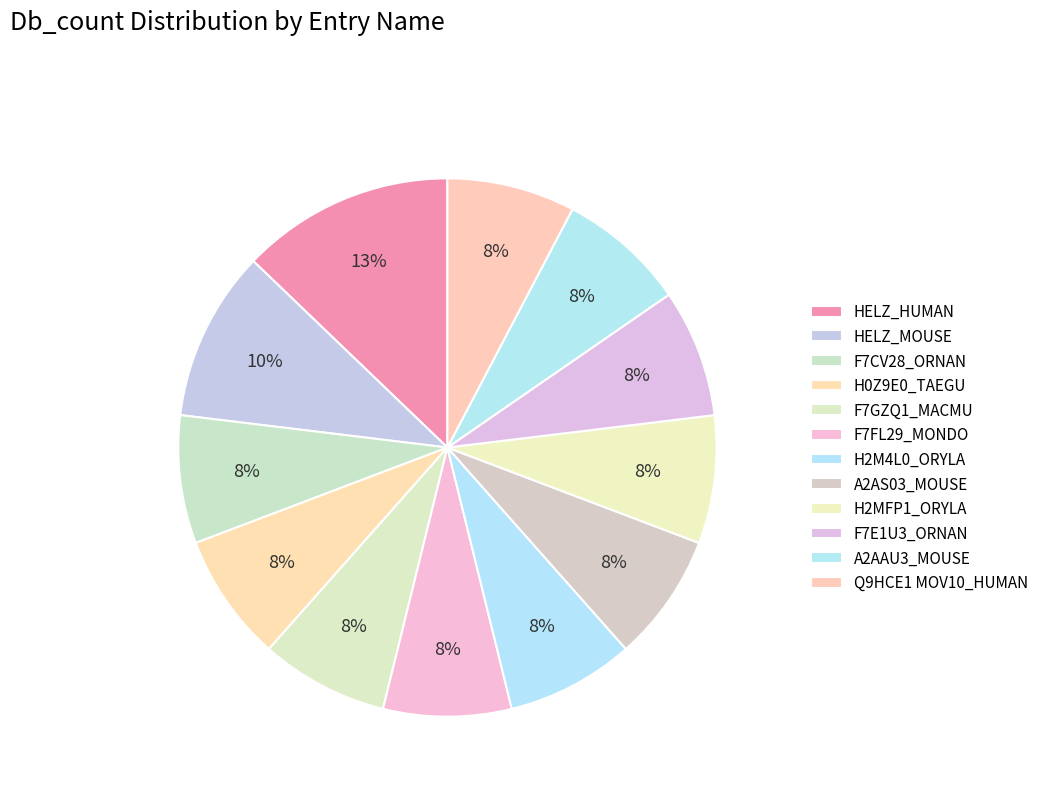

Rank the categories by value from highest to lowest.

HELZ_HUMAN, HELZ_MOUSE, F7CV28_ORNAN, H0Z9E0_TAEGU, F7GZQ1_MACMU, F7FL29_MONDO, H2M4L0_ORYLA, A2AS03_MOUSE, H2MFP1_ORYLA, F7E1U3_ORNAN, A2AAU3_MOUSE, Q9HCE1 MOV10_HUMAN